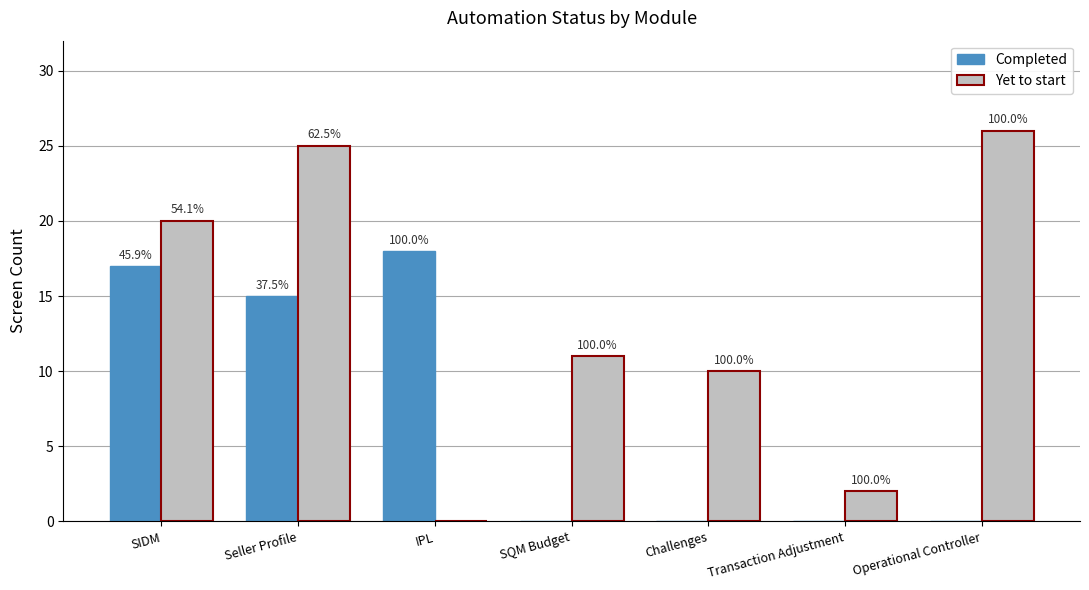

Which series changed the most between SIDM and Seller Profile?

Yet to start